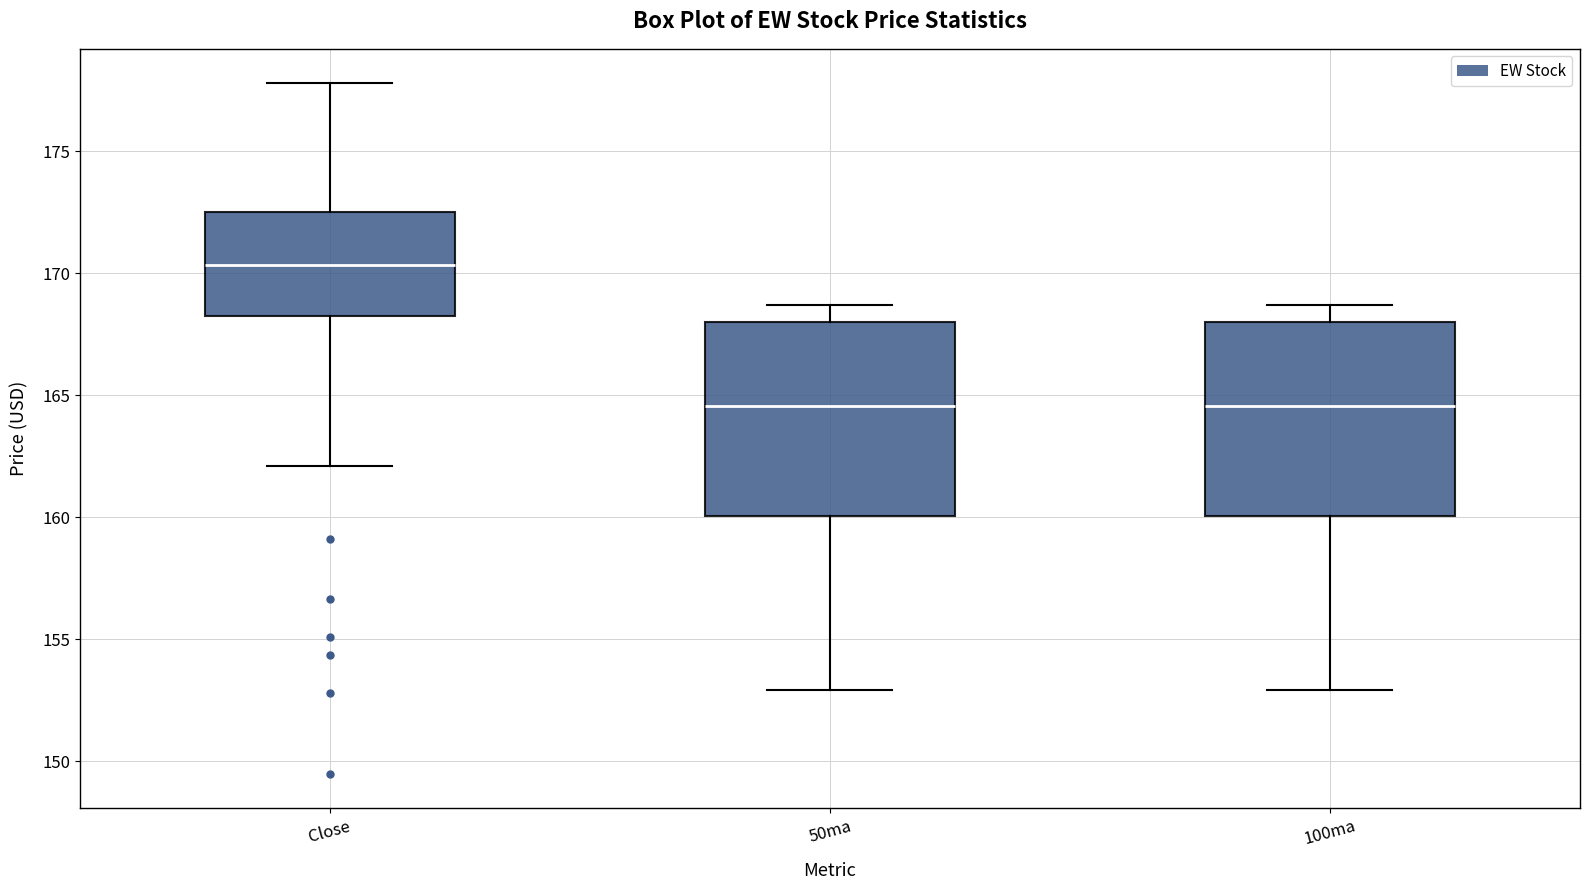

Where is the upper edge of the box for 100ma on the y-axis? The values are not printed on the chart, so give them approximately, as read against the axis.

168.0